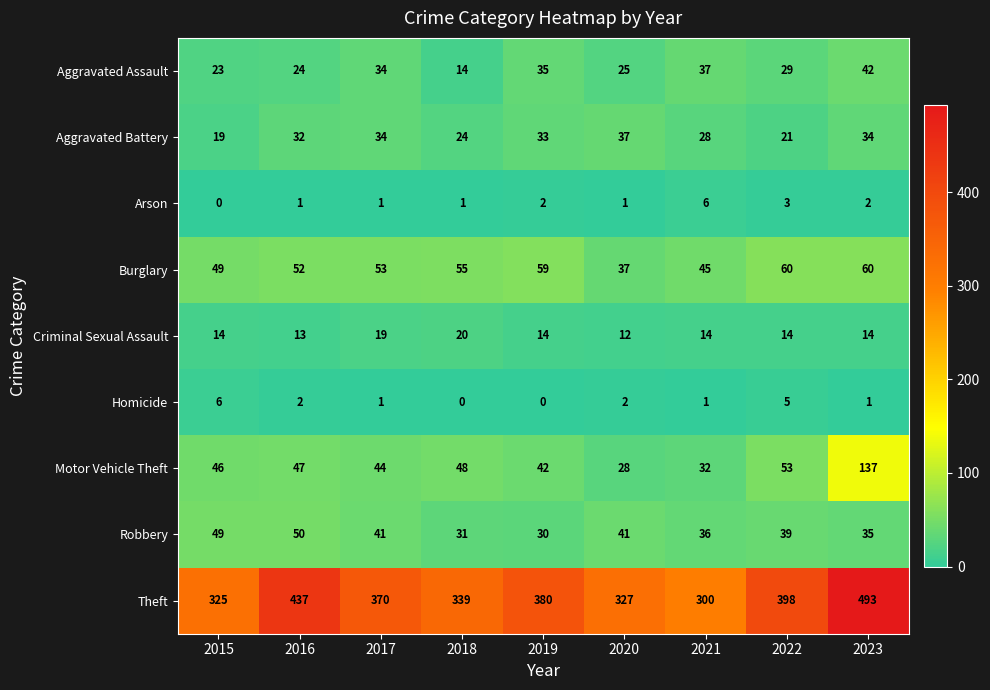

Is the value of Aggravated Assault at 2016 greater than the value of Motor Vehicle Theft at 2021?

No